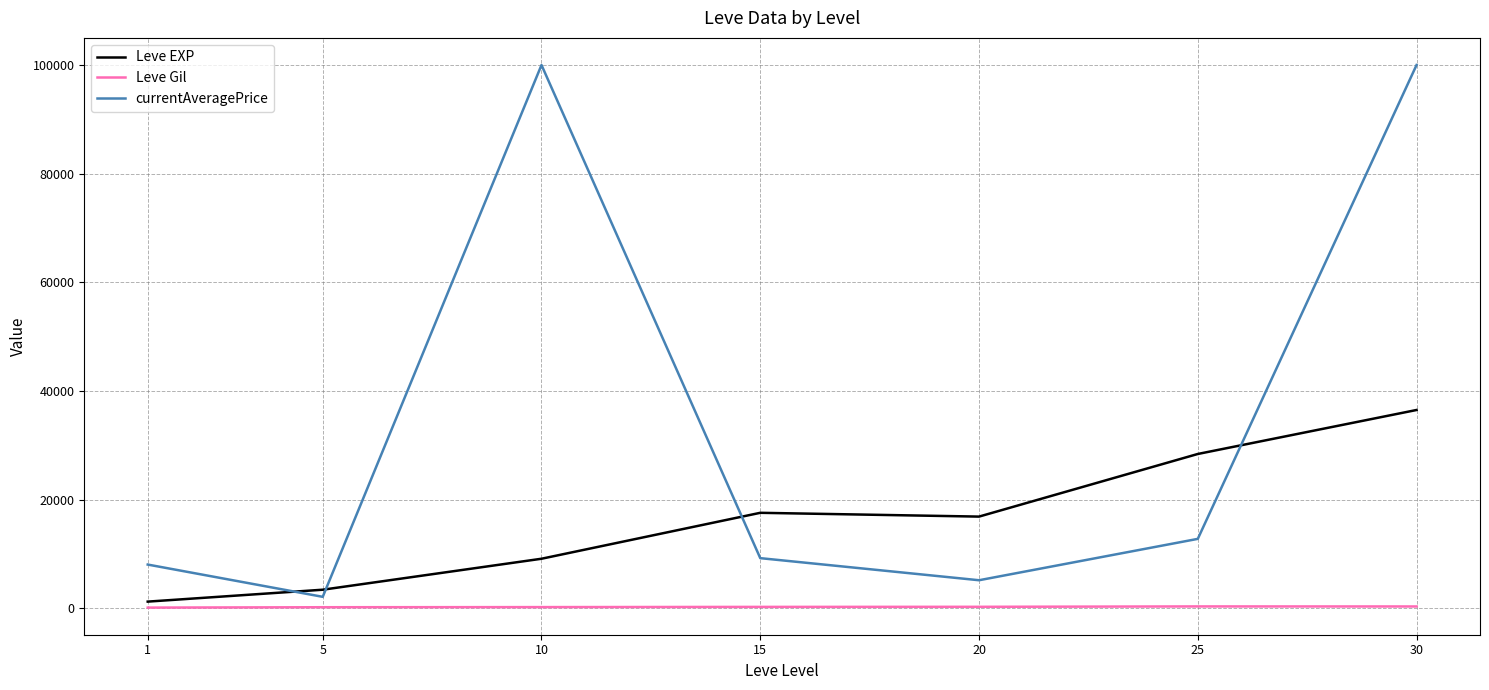

Rank the series by their maximum value, from lowest to highest.

Leve Gil, Leve EXP, currentAveragePrice